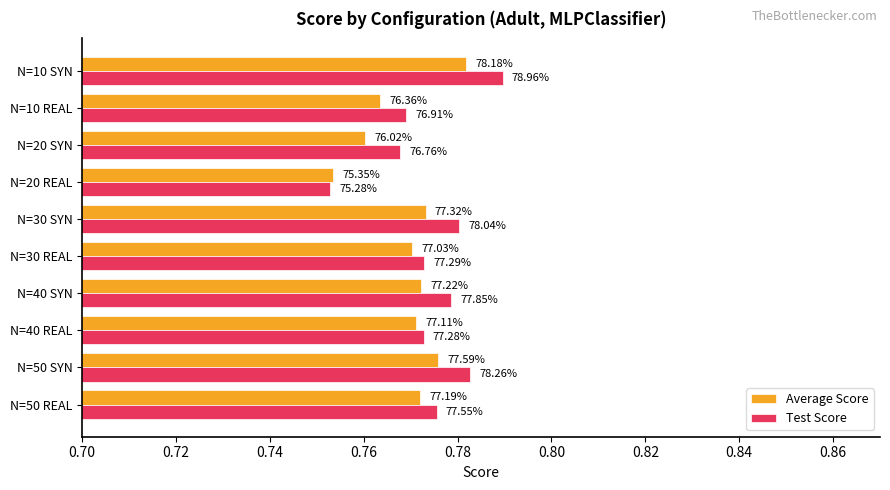

List the series in order of their overall mean, lowest first.

Average Score, Test Score